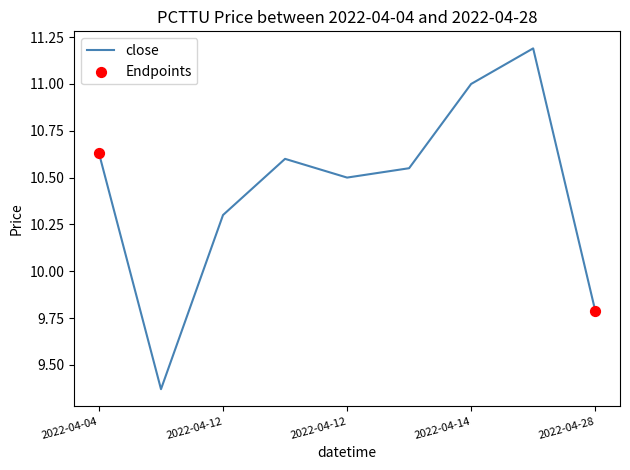

What is the maximum value shown in the chart?

11.2